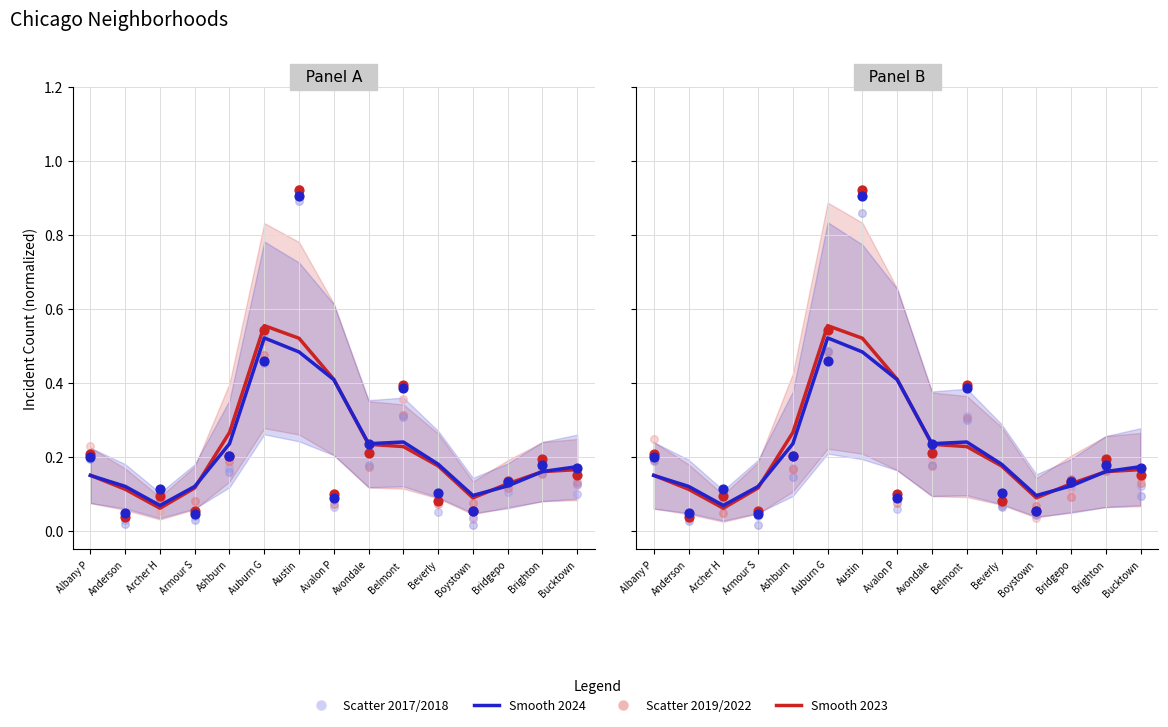

At how many categories does at least one series exceed 0?

15